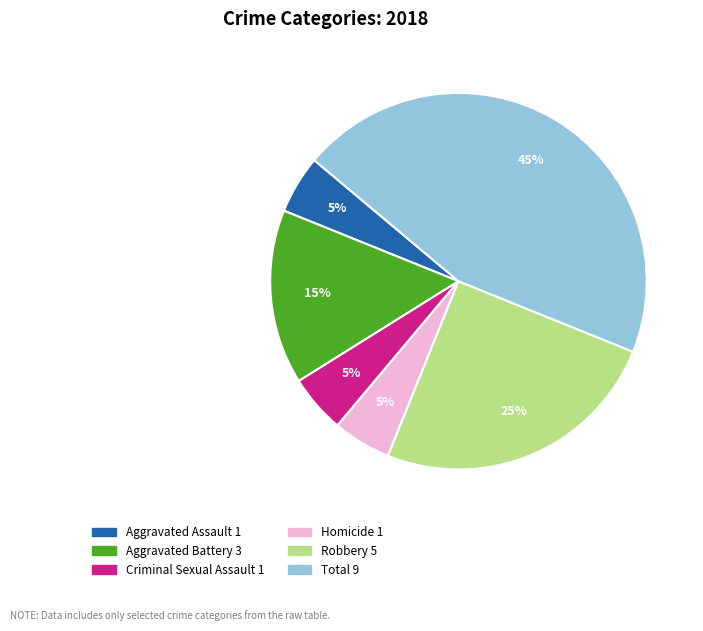

Combined, do Total and Aggravated Battery account for over 50%?

Yes